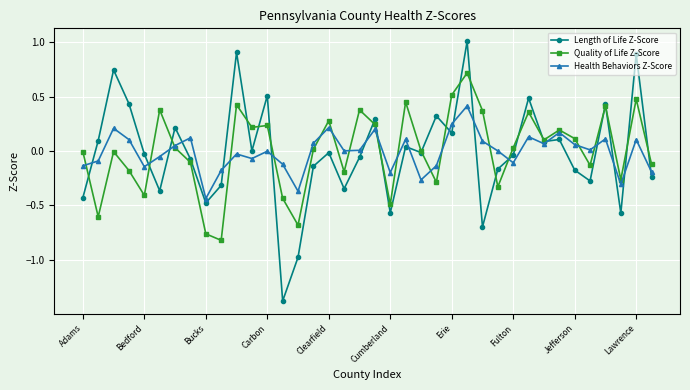

List the series in order of their peak value, highest first.

Length of Life Z-Score, Quality of Life Z-Score, Health Behaviors Z-Score